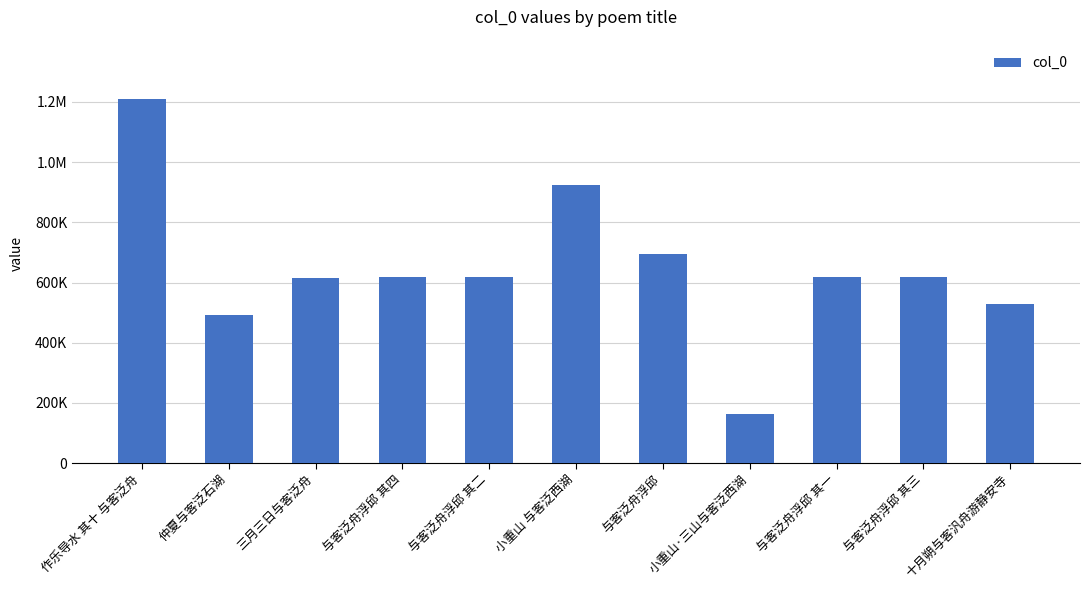

Where does the data first go above 617933?

作乐导水 其十 与客泛舟